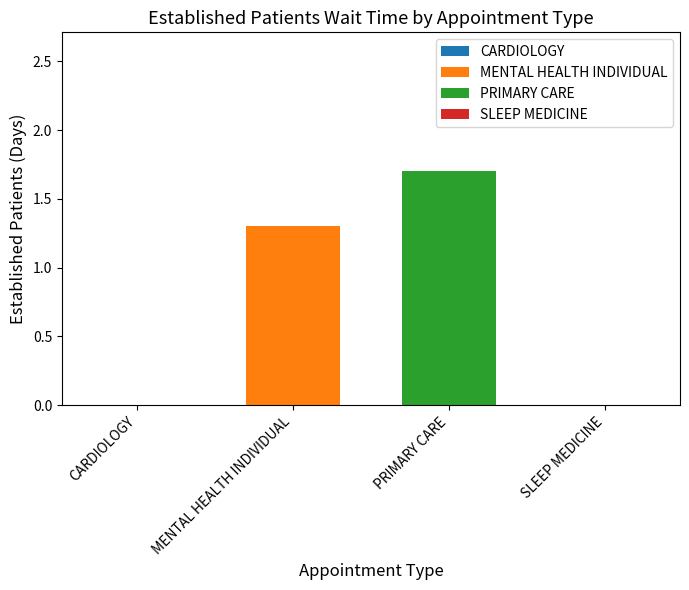

List the series in order of their overall mean, highest first.

PRIMARY CARE, MENTAL HEALTH INDIVIDUAL